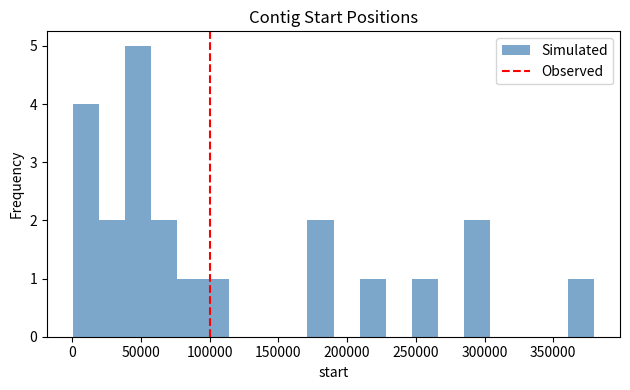

Read against the x-axis, roughly where is the centre of the tallest bar?

50000